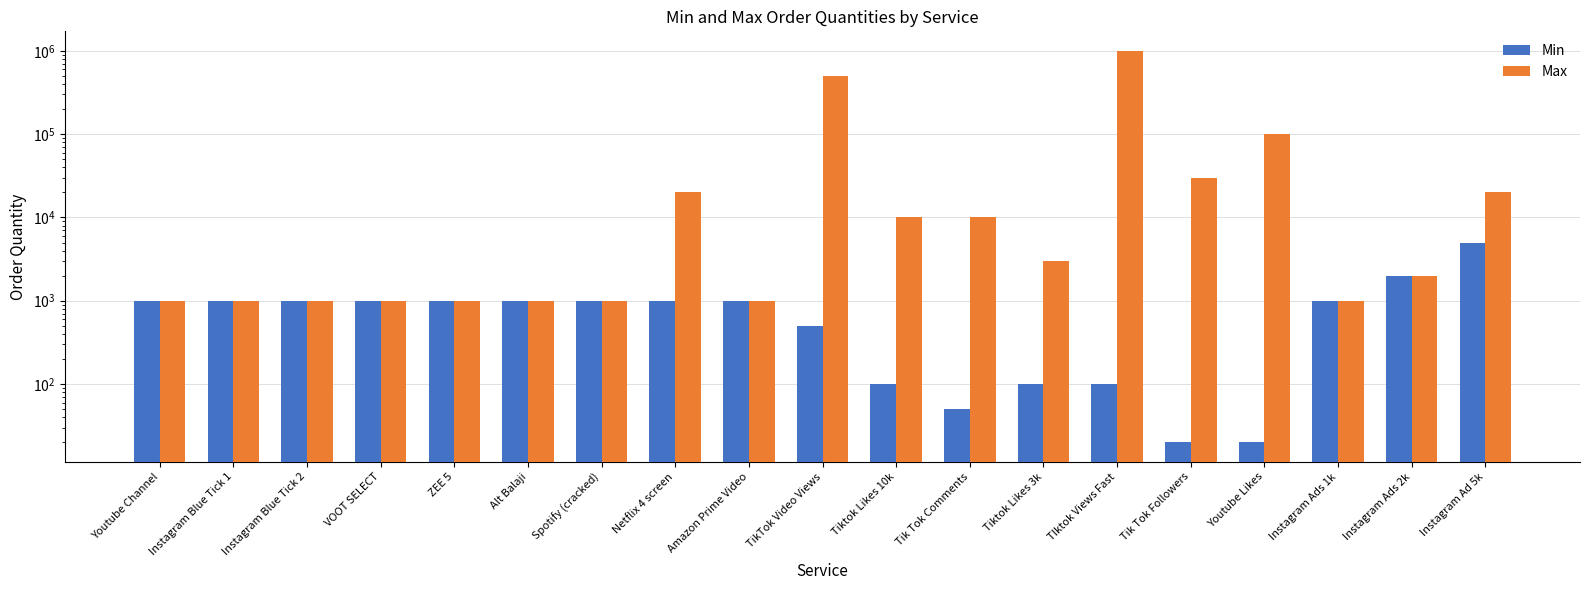

Reading left to right, extract all data points from this chart.

Min: Youtube Channel=1000	Instagram Blue Tick 1=1000	Instagram Blue Tick 2=1000	VOOT SELECT=1000	ZEE 5=1000	Alt Balaji=1000	Spotify (cracked)=1000	Netflix 4 screen=1000	Amazon Prime Video=1000	TikTok Video Views=500	Tiktok Likes 10k=100	Tik Tok Comments=50	Tiktok Likes 3k=100	TIktok Views Fast=100	Tik Tok Followers=20	Youtube Likes=20	Instagram Ads 1k=1000	Instagram Ads 2k=2000	Instagram Ad 5k=5000
Max: Youtube Channel=1000	Instagram Blue Tick 1=1000	Instagram Blue Tick 2=1000	VOOT SELECT=1000	ZEE 5=1000	Alt Balaji=1000	Spotify (cracked)=1000	Netflix 4 screen=20000	Amazon Prime Video=1000	TikTok Video Views=500000	Tiktok Likes 10k=10000	Tik Tok Comments=10000	Tiktok Likes 3k=3000	TIktok Views Fast=1000000	Tik Tok Followers=30000	Youtube Likes=100000	Instagram Ads 1k=1000	Instagram Ads 2k=2000	Instagram Ad 5k=20000